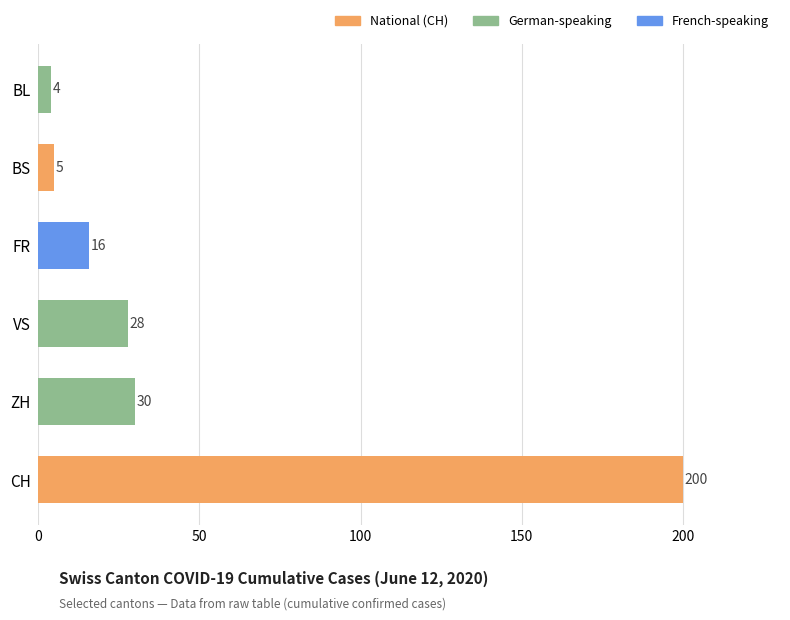

Which category has the lowest value across all series?

BL